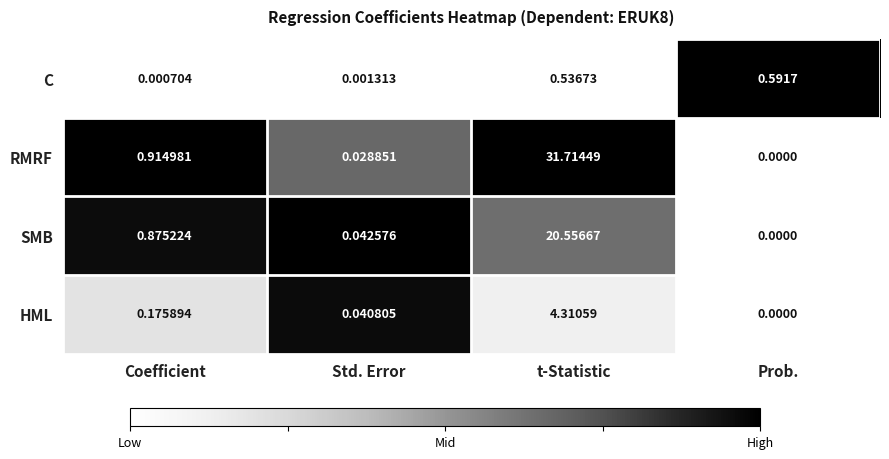

At which category is the sum across all series the highest?

t-Statistic